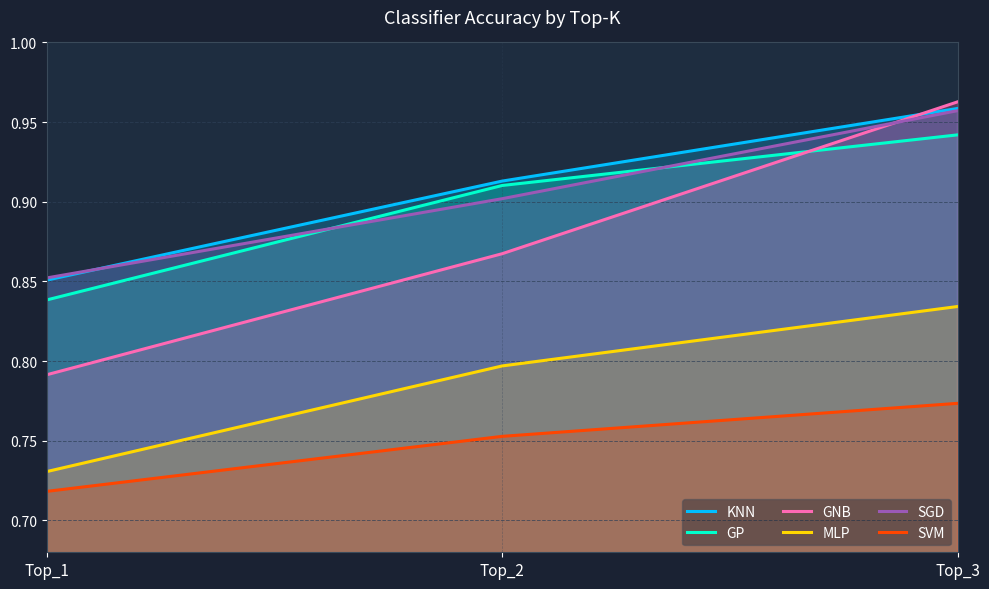

What is the maximum value shown in the chart?

1.0